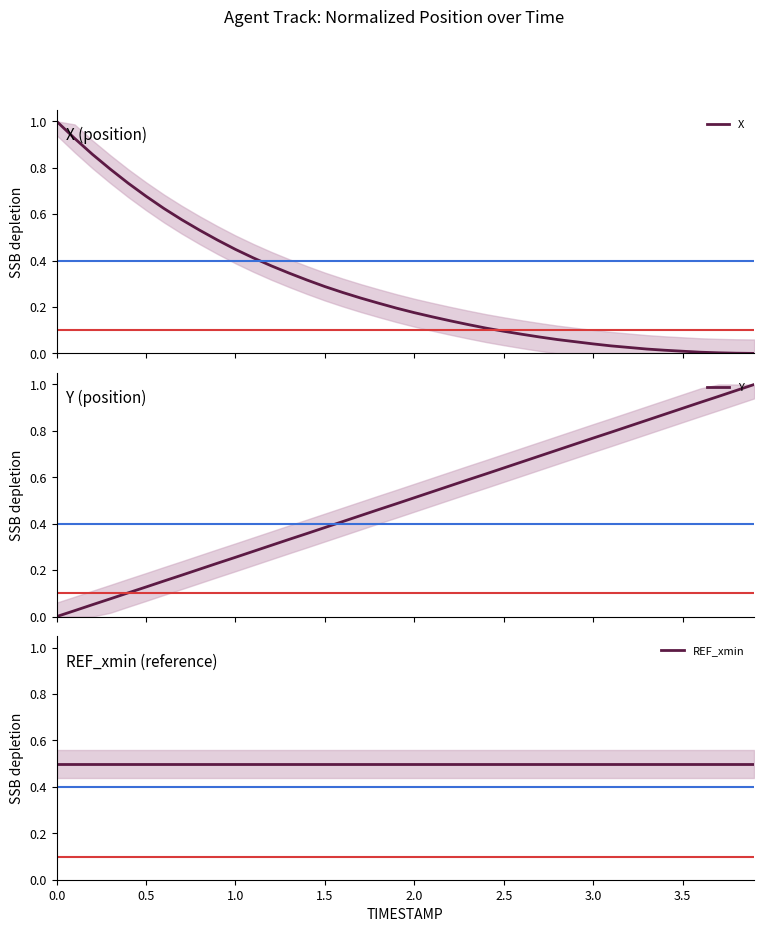

What is the difference between the highest and lowest values at 1.0?

0.2